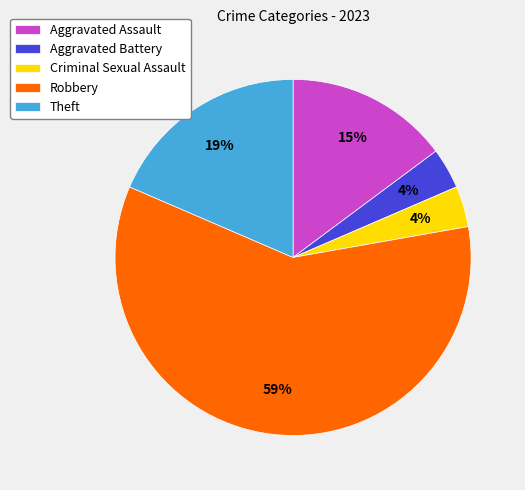

What is the largest slice in the pie chart?

Robbery